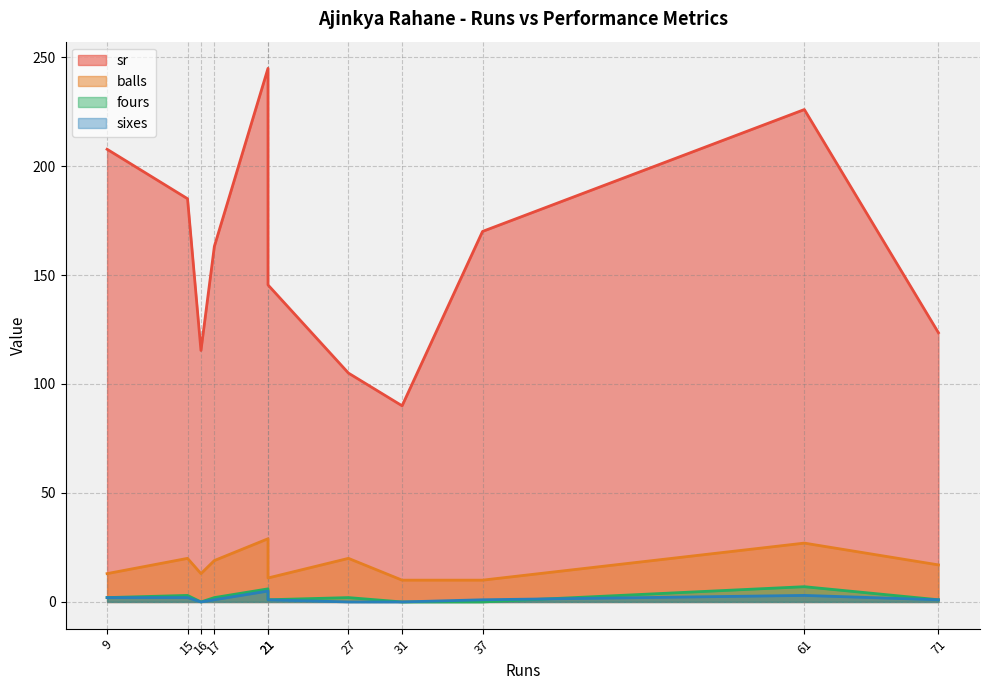

What is the value of the balls point at the 4th from the left?

19.0